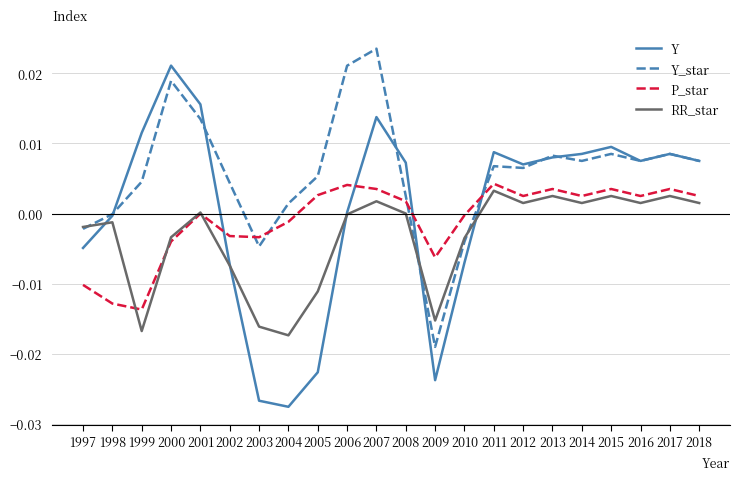

What are all the series names shown in the legend?

Y, Y_star, P_star, RR_star